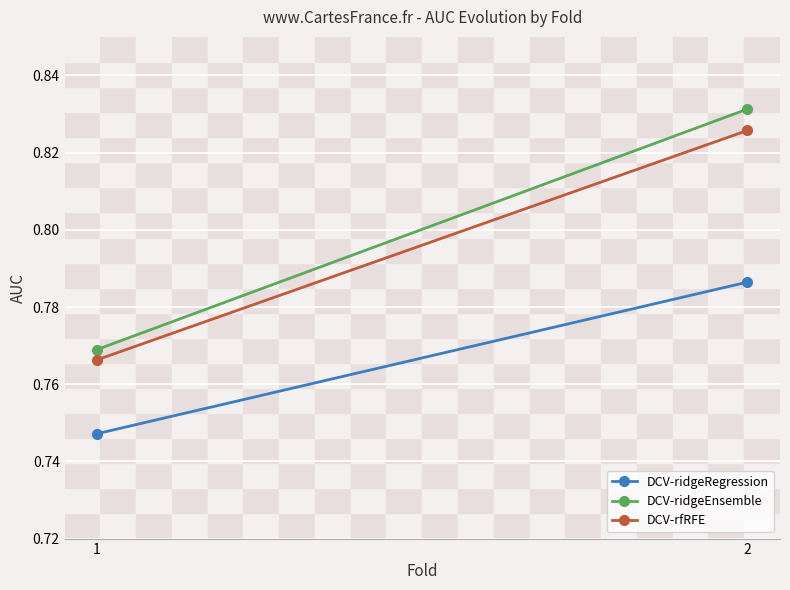

How many DCV-ridgeRegression values are between 0 and 1?

2